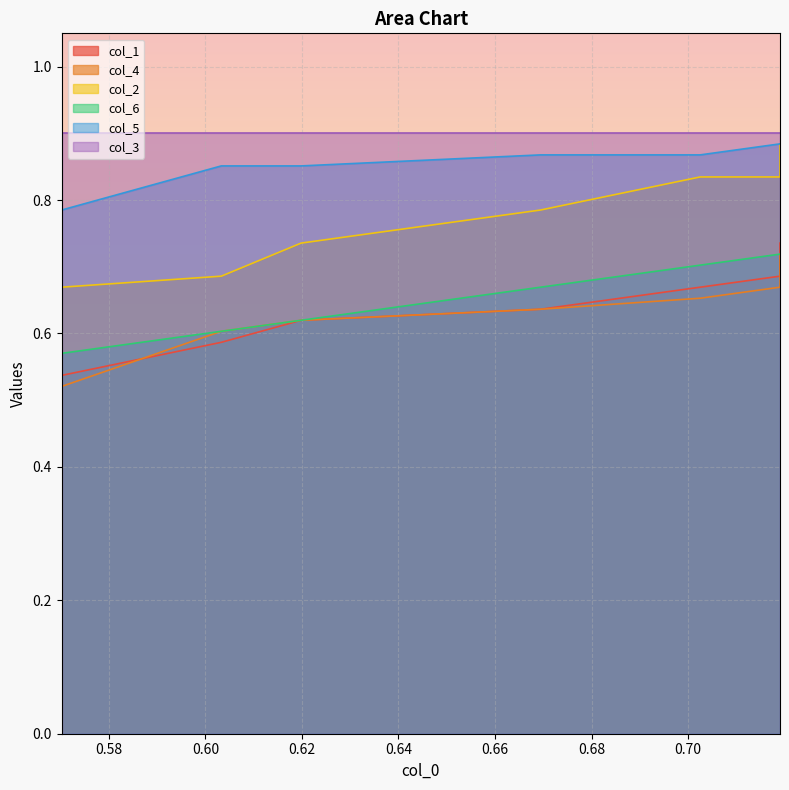

True or false: col_4 and col_2 cross at least once.

False